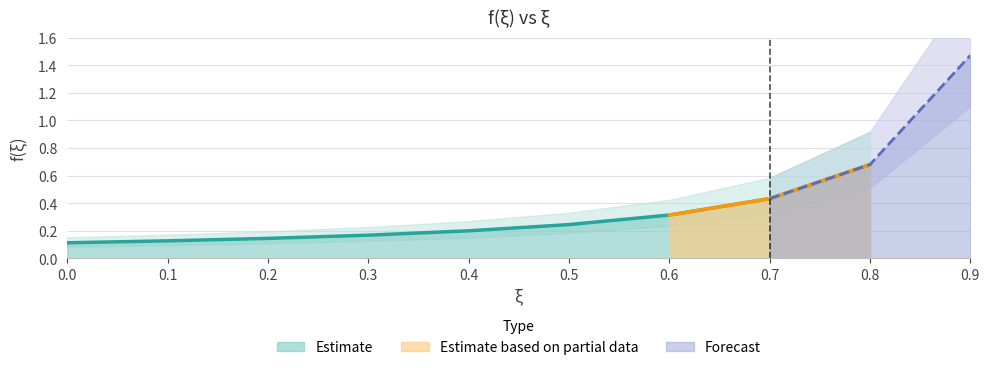

Reading left to right, extract all data points from this chart.

0.1	0.1	0.1	0.2	0.2	0.2	0.3	0.4	0.7	1.5